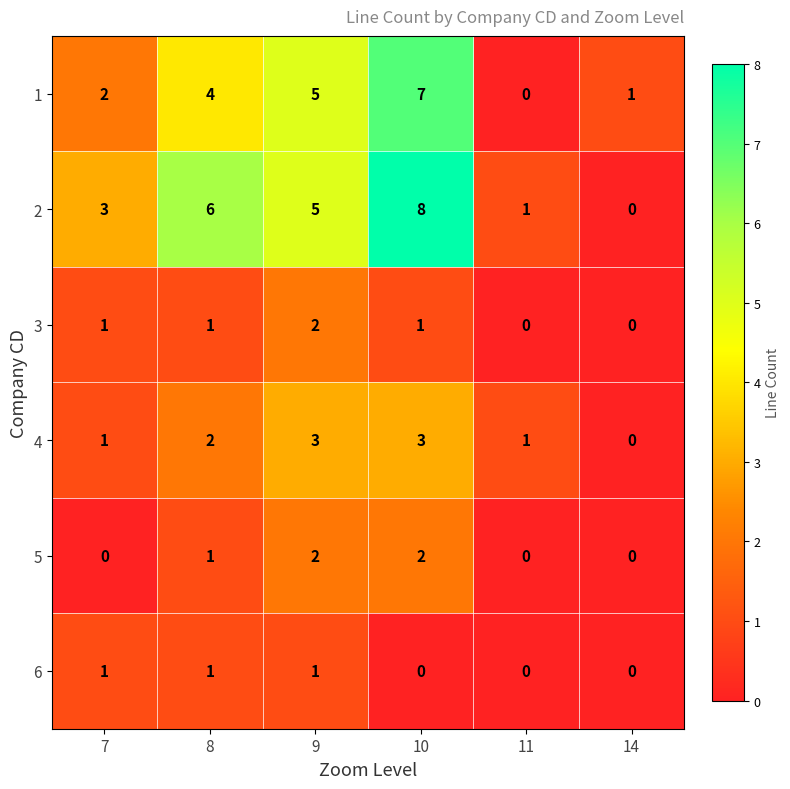

The 3 series shows 0 at 8. True or false?

False